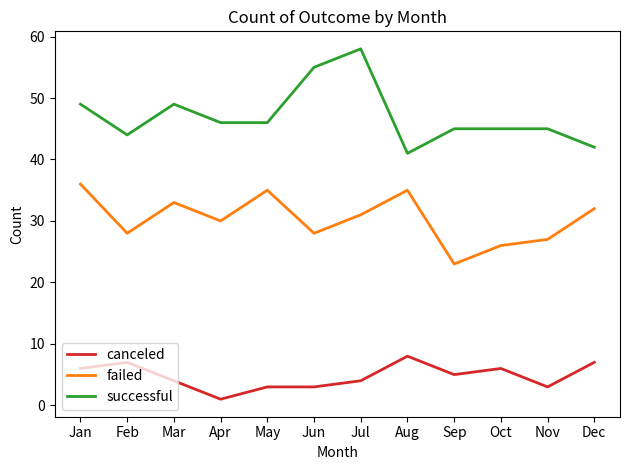

Between May and Oct, which series saw the biggest shift?

failed